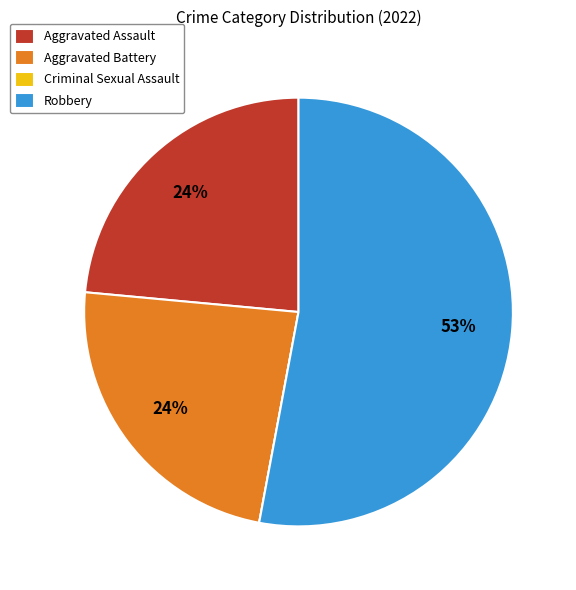

Which has a higher value, Robbery or Aggravated Battery?

Robbery